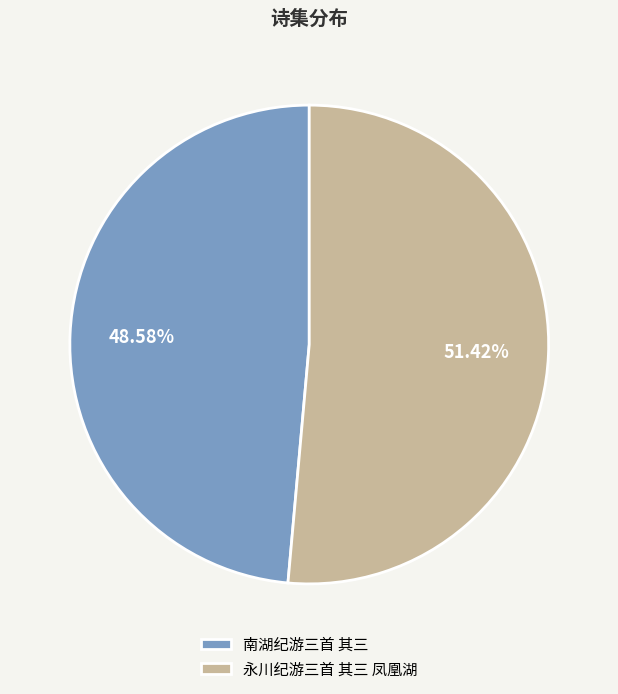

Which category has the biggest portion of the pie?

永川纪游三首 其三 凤凰湖